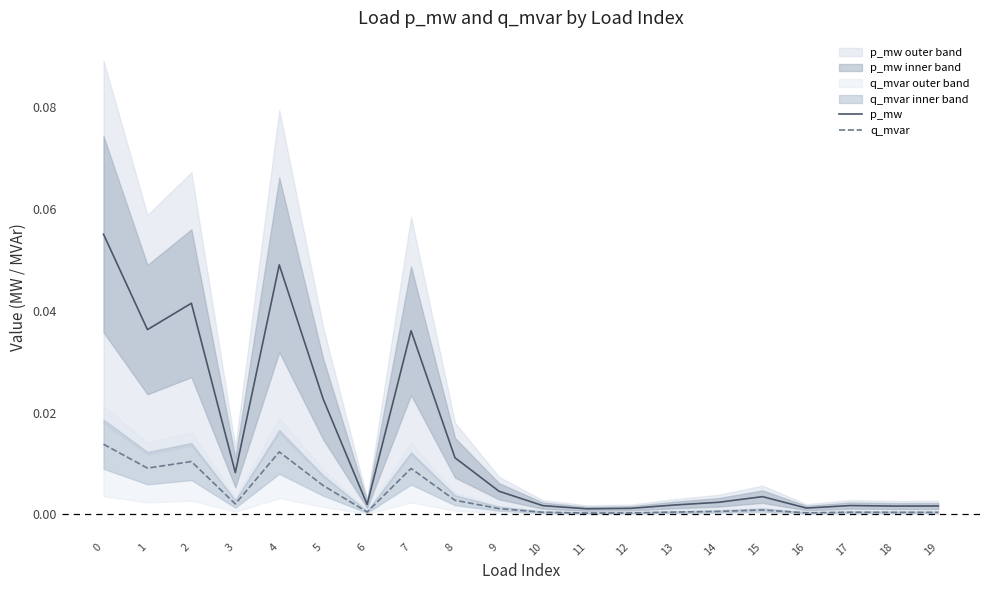

How many data points does each series have?

20